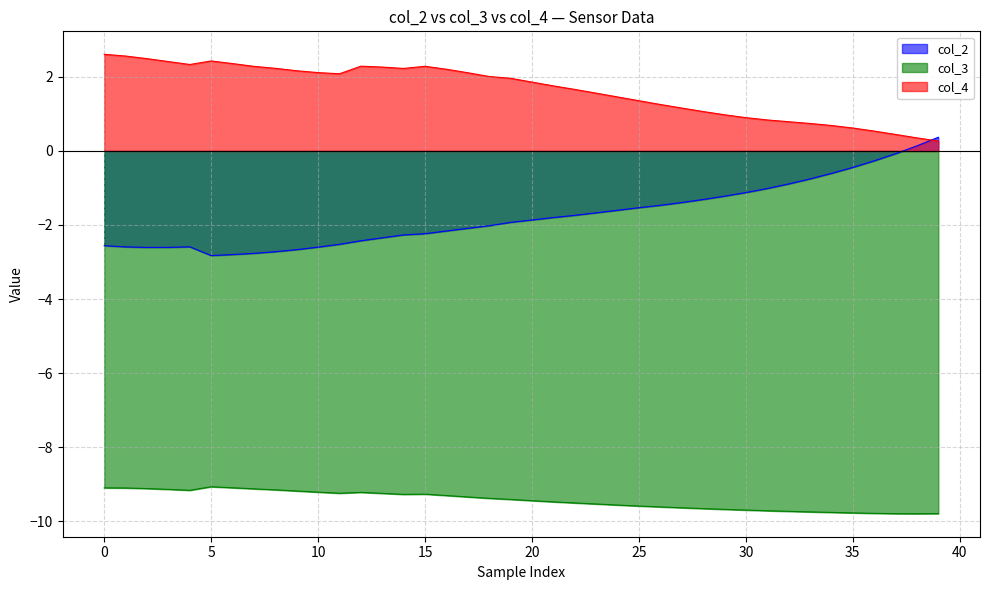

Which series changed the most between 30 and 31?

col_2